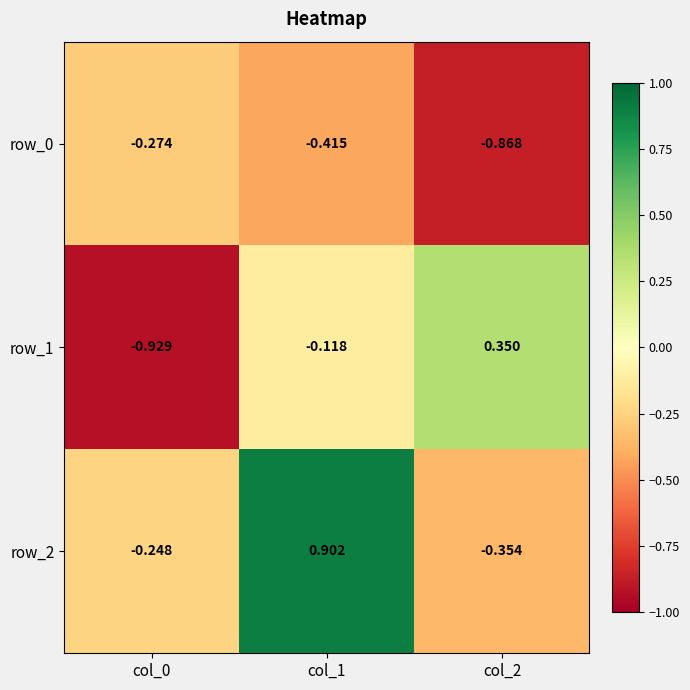

At which category is the sum across all series the highest?

col_1